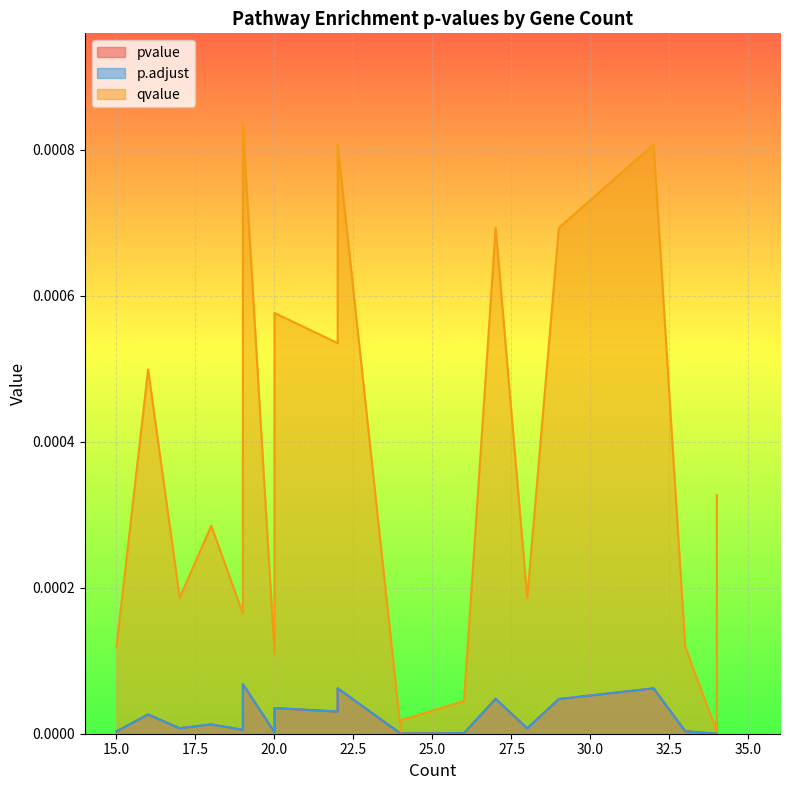

Which category has the lowest value across all series?

24